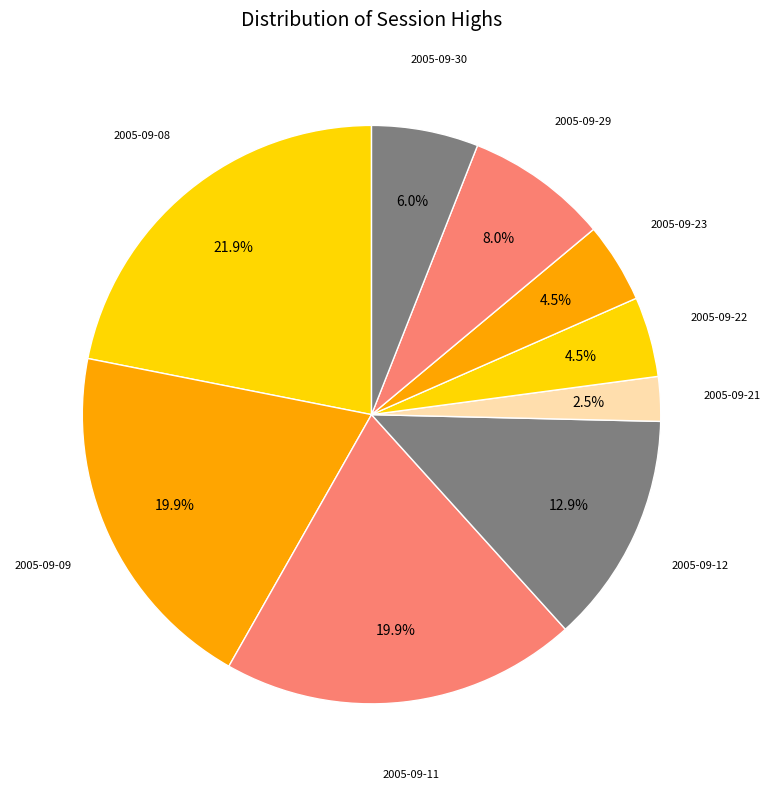

Does any single category account for the majority?

No